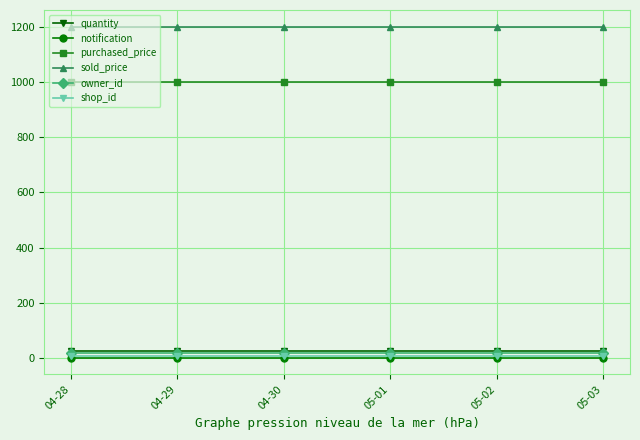

True or false: notification and shop_id intersect in this chart.

False